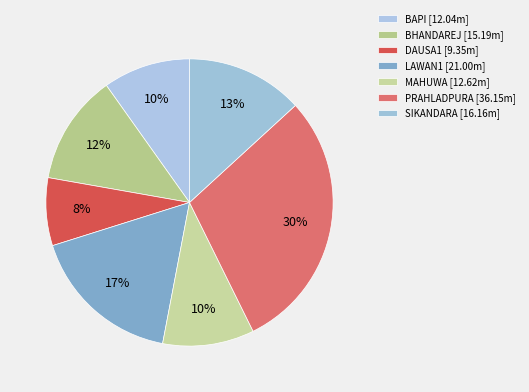

How many segments does this pie chart have?

7